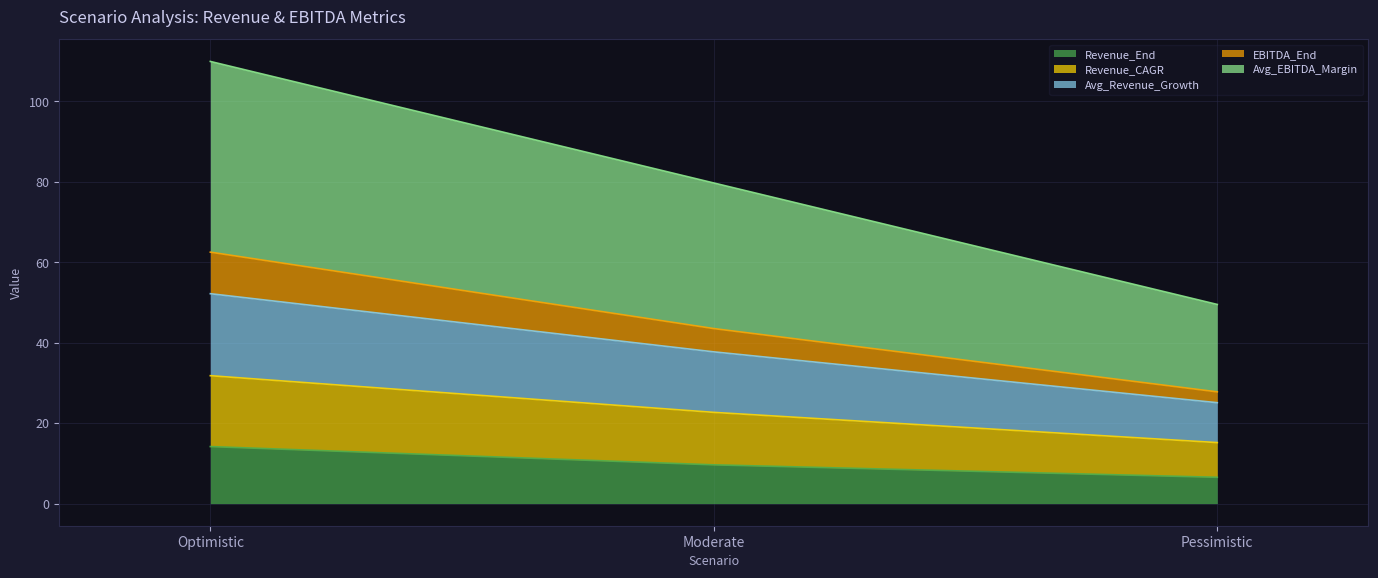

What value does the Revenue_End series have at Optimistic?

14.2